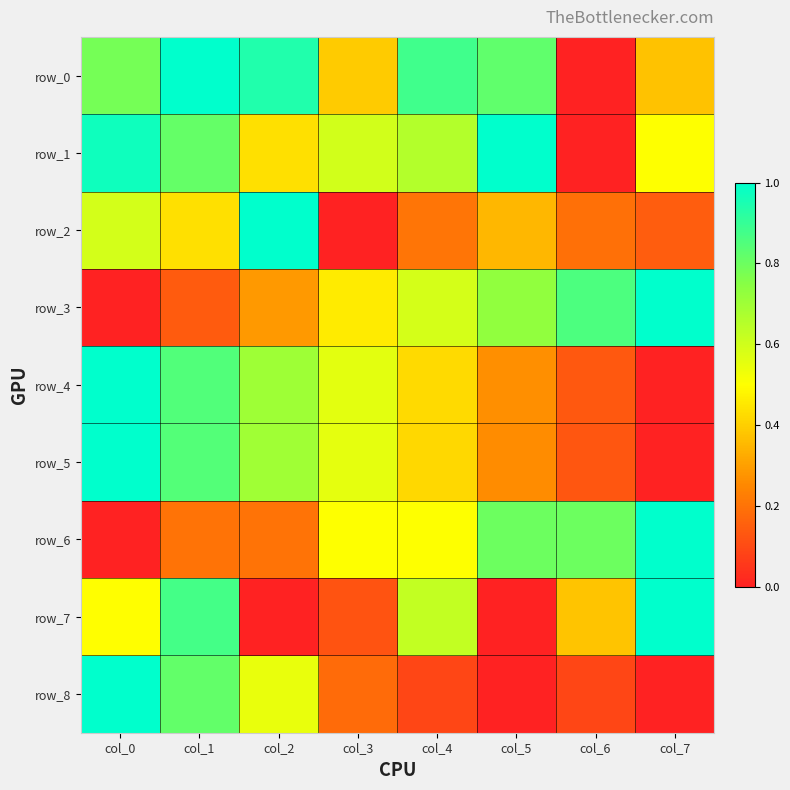

True or false: row_8 has a value of 0.8 at col_1.

True